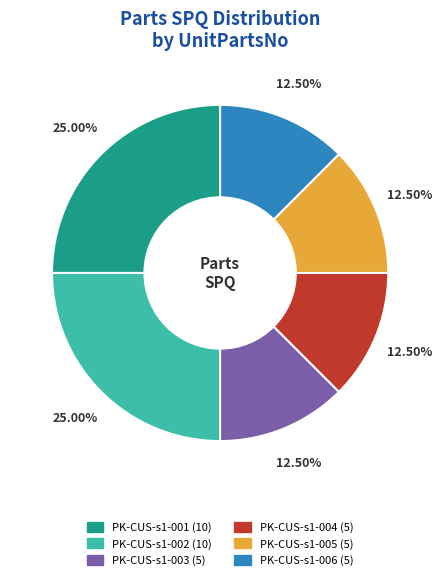

Does PK-CUS-s1-001 account for over 50% of the chart?

No